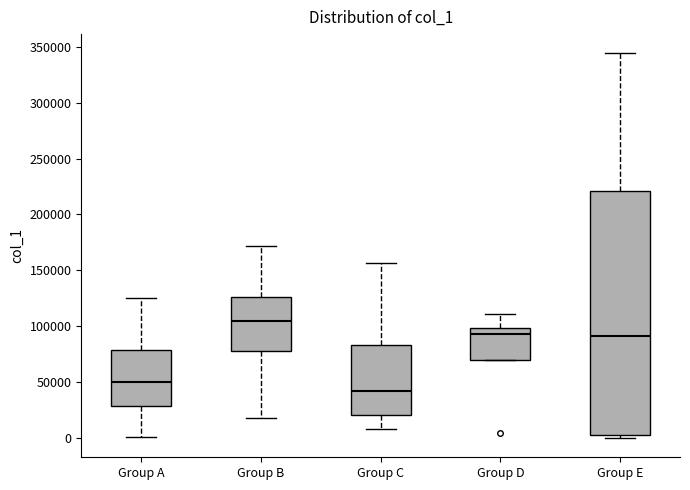

Comparing the boxes themselves (not the whiskers), which one is the tallest?

Group E